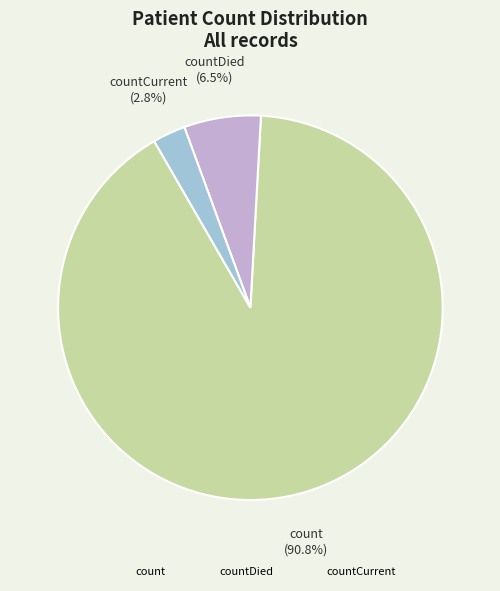

Which category has the smallest portion of the pie?

countCurrent